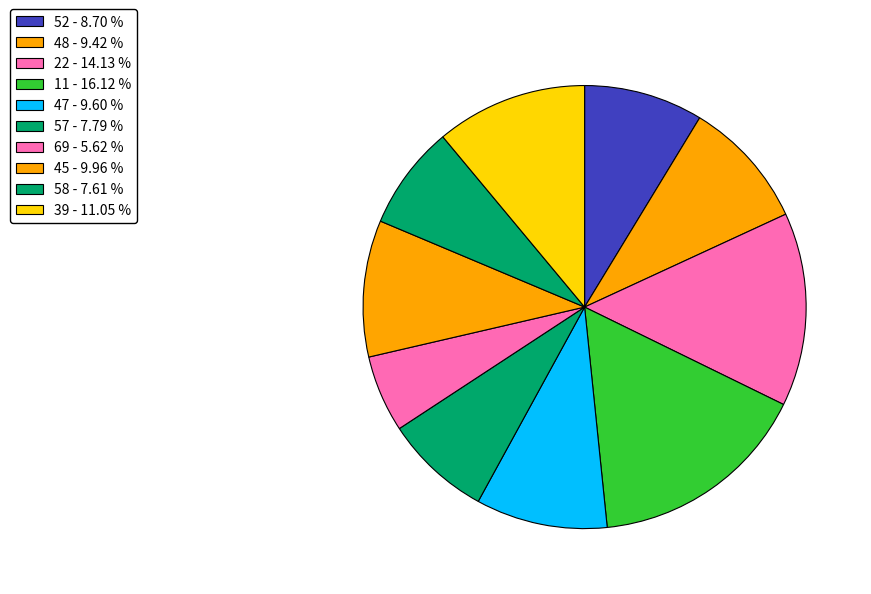

Which slice is the largest?

11